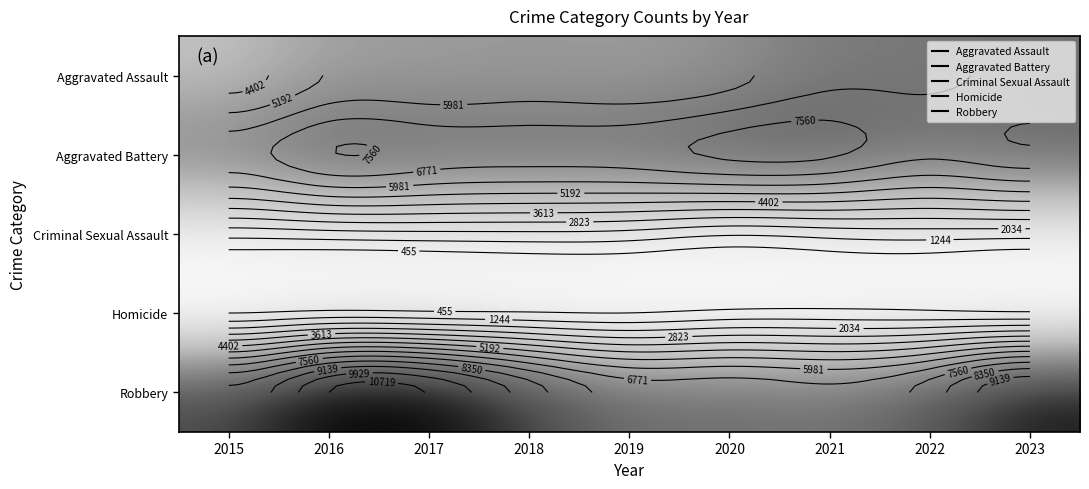

At which category does the chart reach its peak across all series?

2016